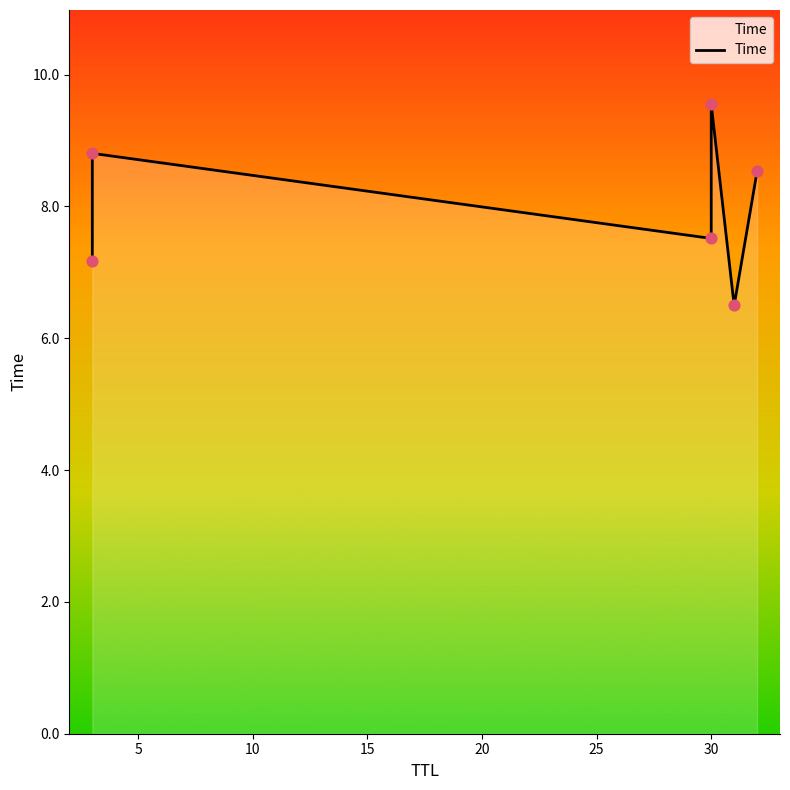

Between 10 and 5, which is larger?

5